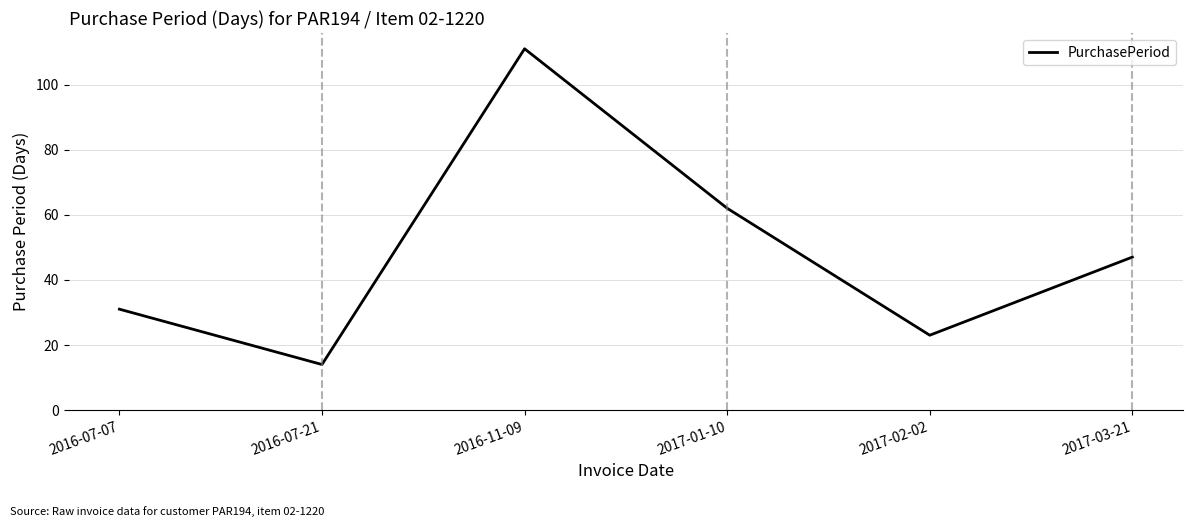

True or false: the data shows 31 at 2016-07-07.

True